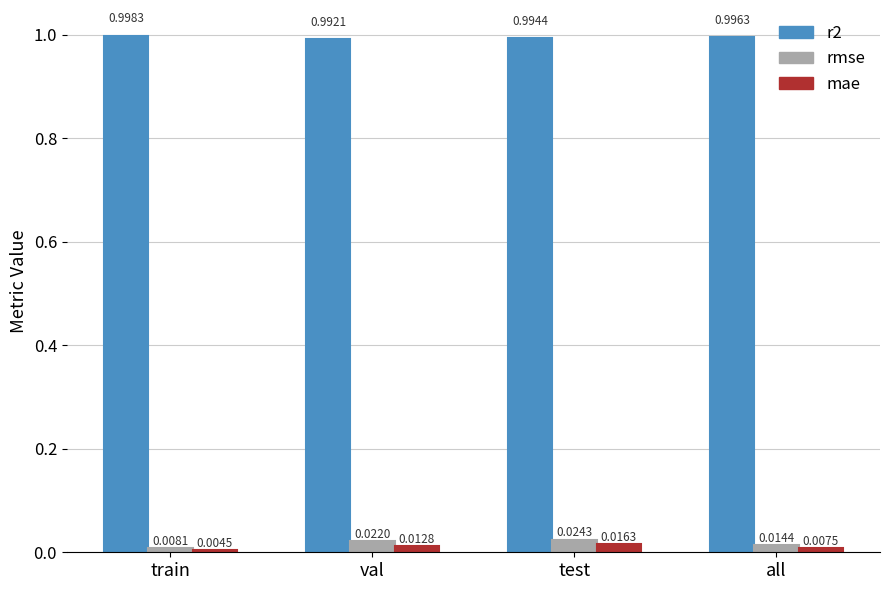

At which category is the sum across all series the highest?

test